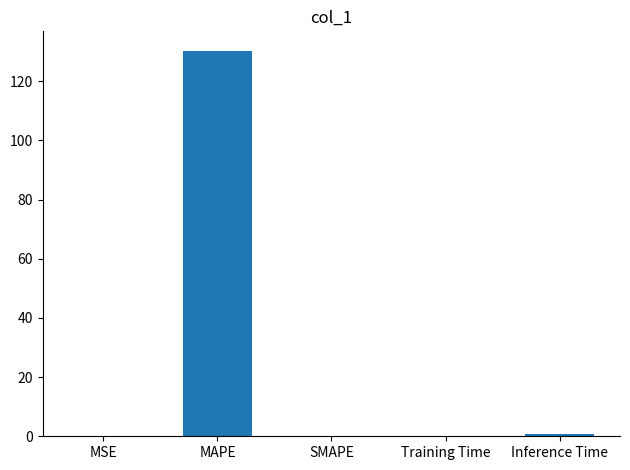

What is the maximum value shown in the chart?

130.4